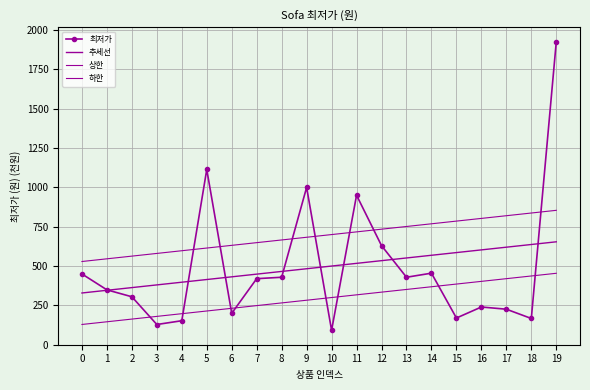

Reading right to left, list all the values displayed in this chart.

최저가: 1924.2	166.0	225.0	239.0	169.0	454.0	428.0	628.9	949.0	91.0	999.0	428.0	419.0	199.0	1112.7	151.8	127.8	304.0	348.0	449.0
추세선: 653.2	636.1	619.0	601.9	584.8	567.6	550.5	533.4	516.3	499.2	482.1	464.9	447.8	430.7	413.6	396.5	379.4	362.3	345.1	328.0
상한: 853.2	836.1	819.0	801.9	784.8	767.6	750.5	733.4	716.3	699.2	682.1	664.9	647.8	630.7	613.6	596.5	579.4	562.3	545.1	528.0
하한: 453.2	436.1	419.0	401.9	384.8	367.6	350.5	333.4	316.3	299.2	282.1	264.9	247.8	230.7	213.6	196.5	179.4	162.3	145.1	128.0